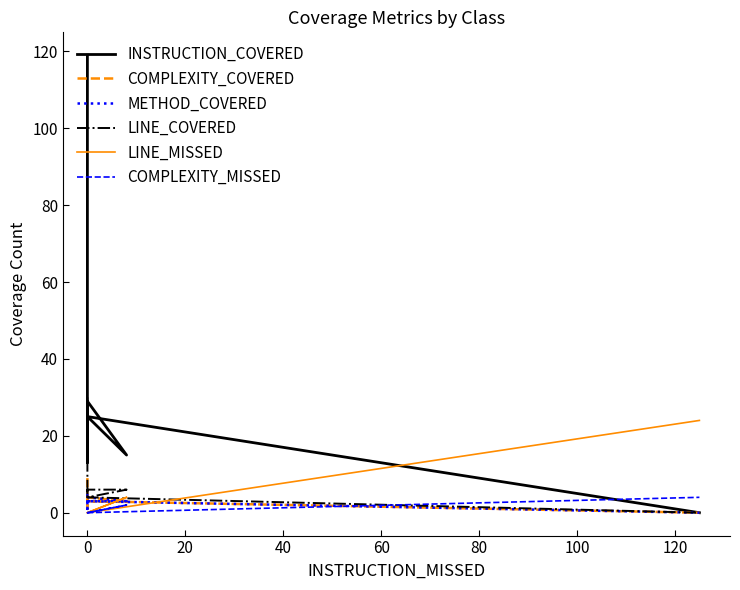

What is the maximum value shown in the chart?

119